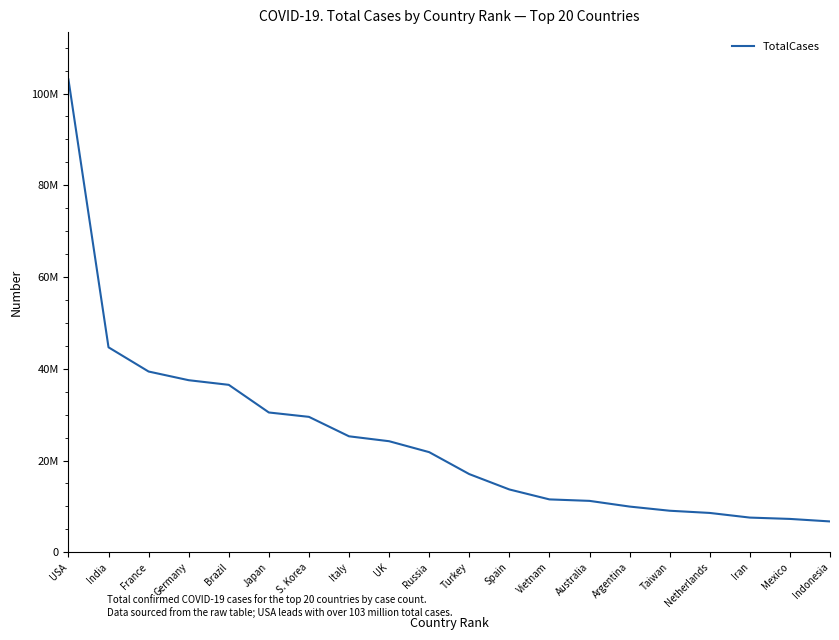

Is this an area chart (filled region under the line)?

No